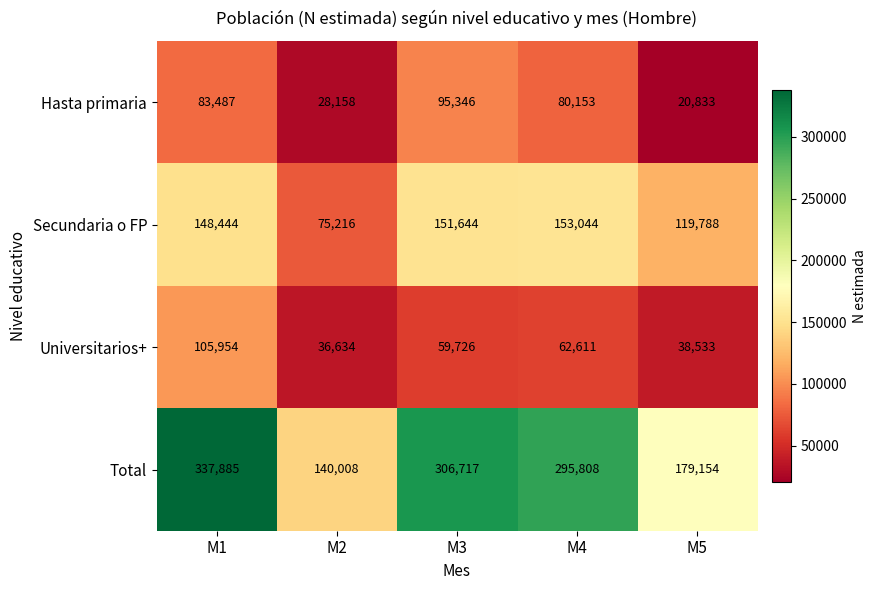

What is the sum of the Universitarios+ values at M1 and M4?

168565